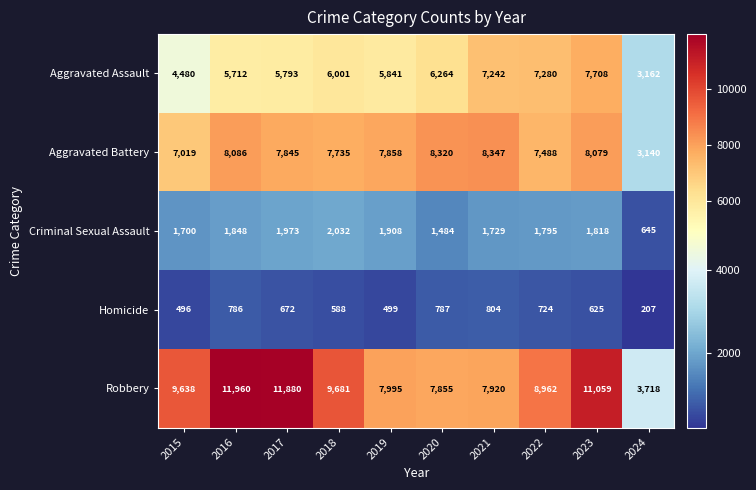

Is it true that Aggravated Assault equals 5793 at 2017?

True